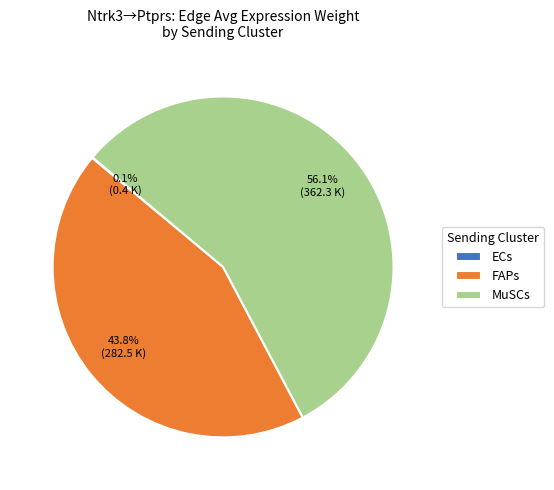

True or false: MuSCs accounts for 56% of the total.

True